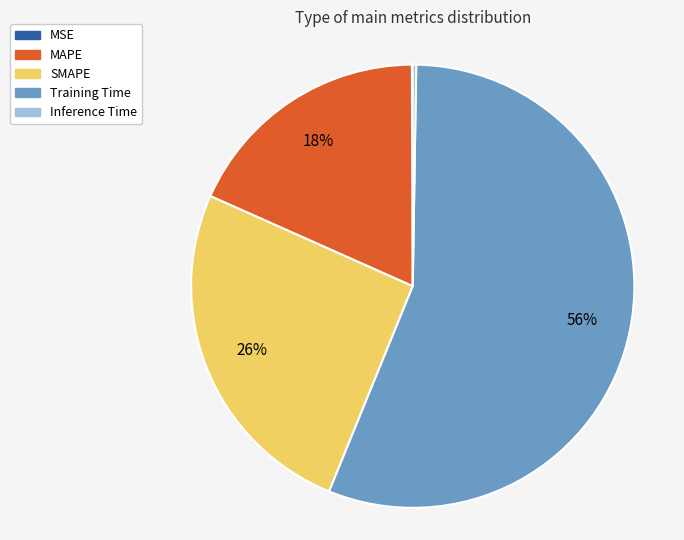

To the nearest percent, what portion does MAPE represent?

18%